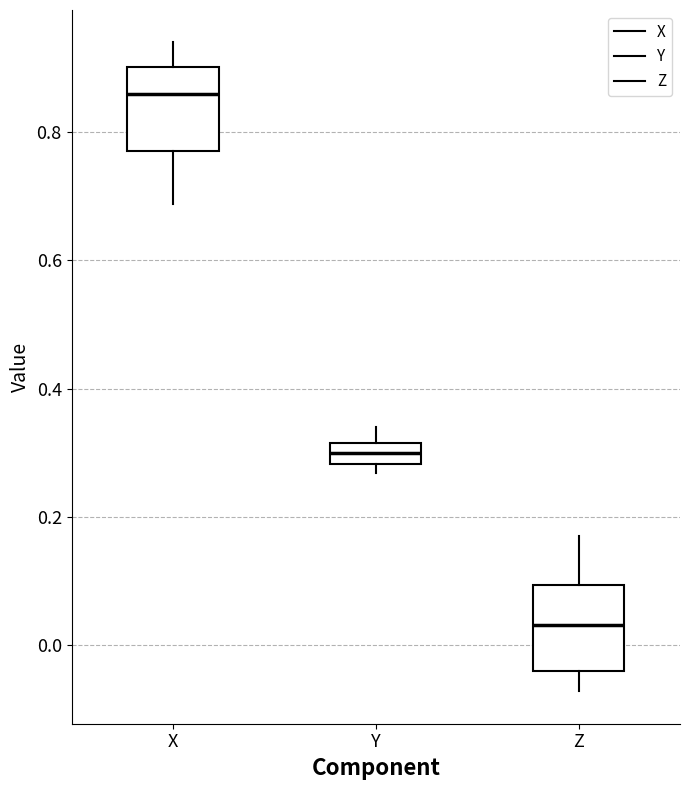

Reading left to right, read every box against the y-axis: the position of its median line, the range the box covers, and the ends of its whiskers. The values are not printed on the chart, so give them approximately, as read against the axis.

X: median 0.86, box 0.78 to 0.90, whiskers 0.68 to 0.94
Y: median 0.30, box 0.28 to 0.32, whiskers 0.26 to 0.34
Z: median 0.04, box -0.04 to 0.10, whiskers -0.08 to 0.18